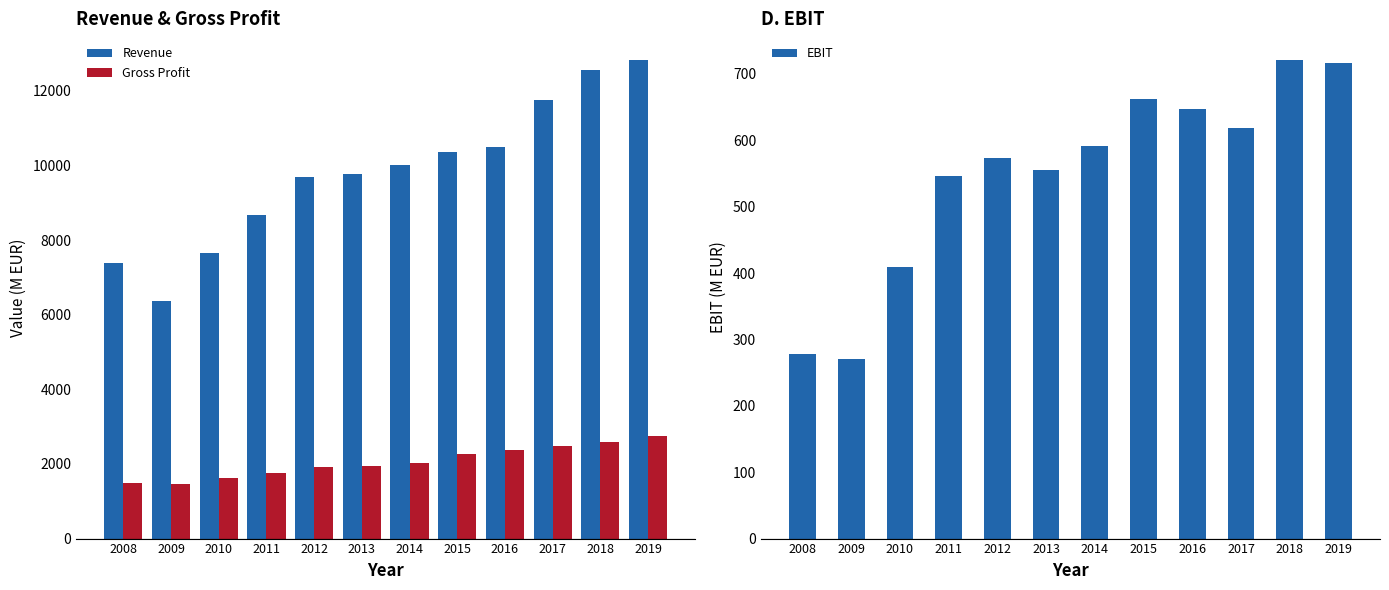

Which category has the lowest value in the Gross Profit series?

2009